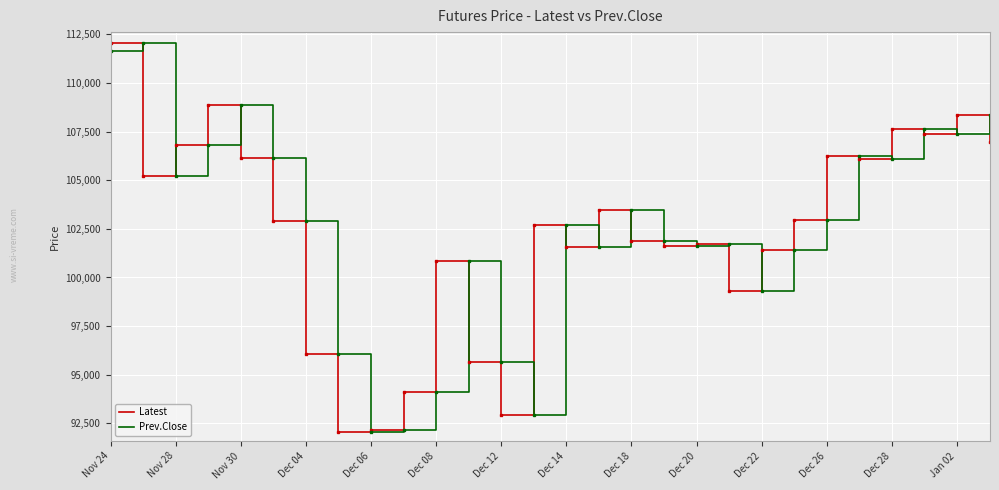

What is the minimum value shown in the chart?

92050